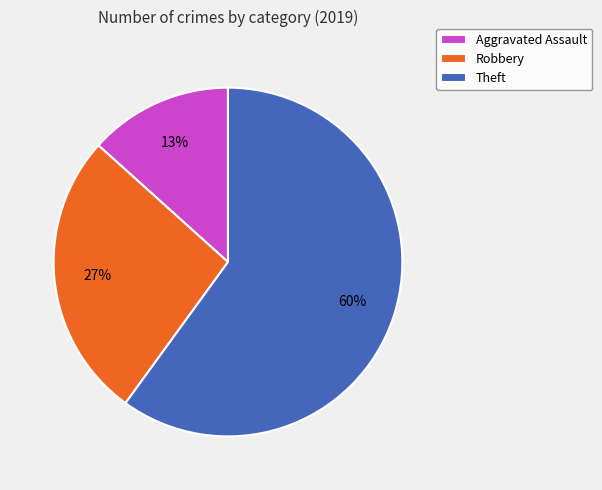

Does any single category account for the majority?

Yes